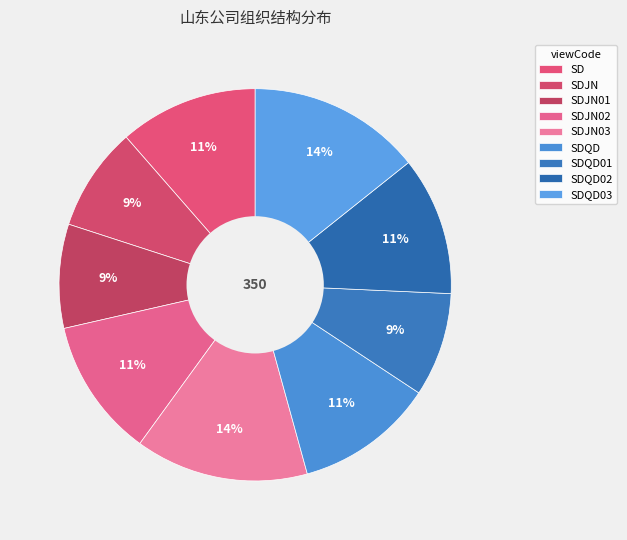

To the nearest percent, what portion does SDQD03 represent?

14%